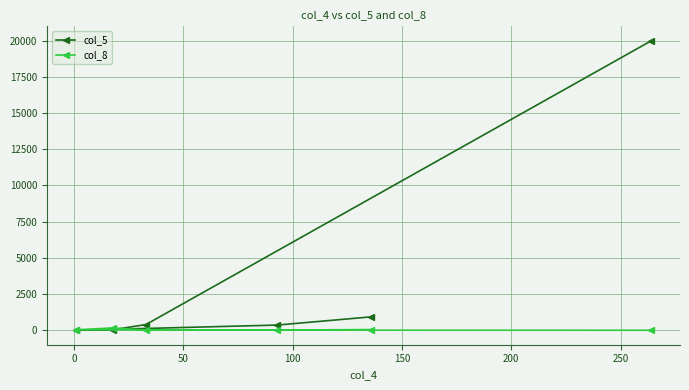

Reading left to right, extract all data points from this chart.

col_5: 926	359	1	38	396	19988
col_8: 49	10	36	161	12	1